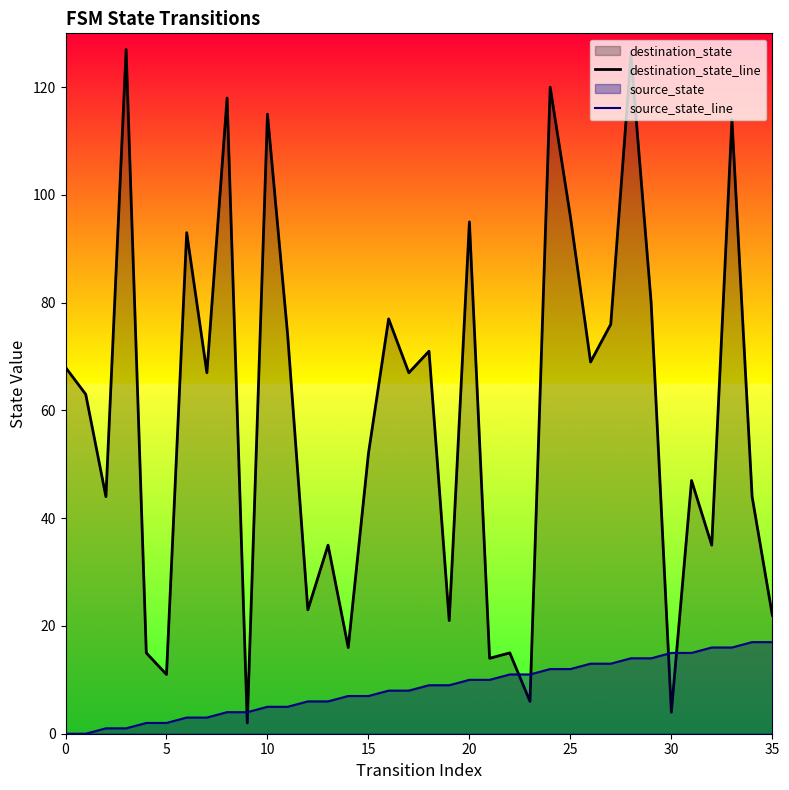

Which has a higher value, 19 or 20?

20